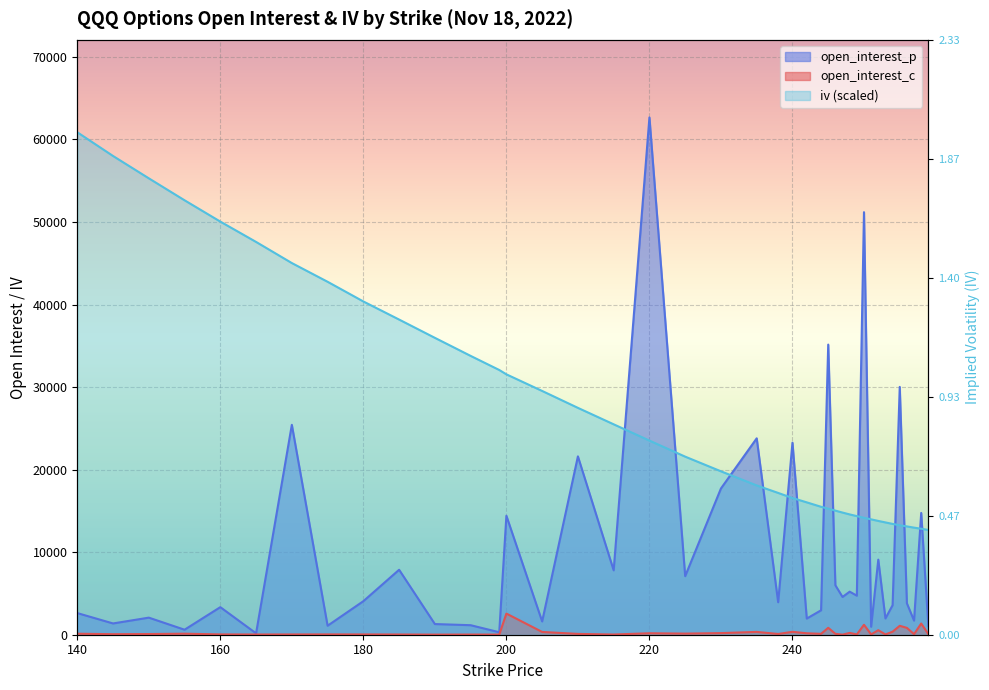

What is the highest value of the open_interest_c series?

2561.0